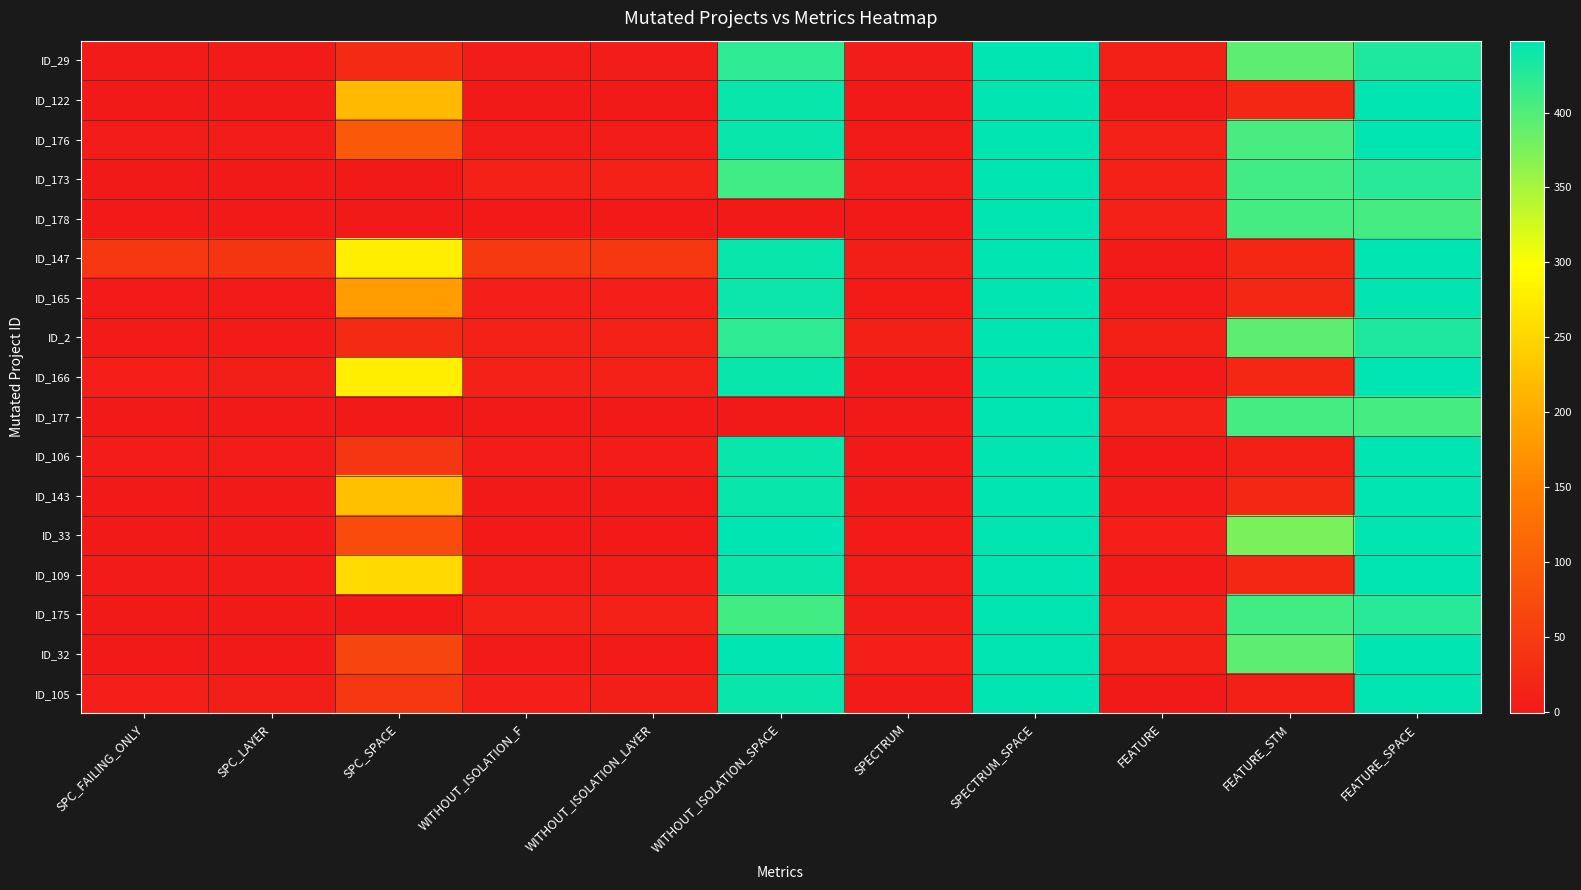

What is the total value across all series at SPECTRUM?

69